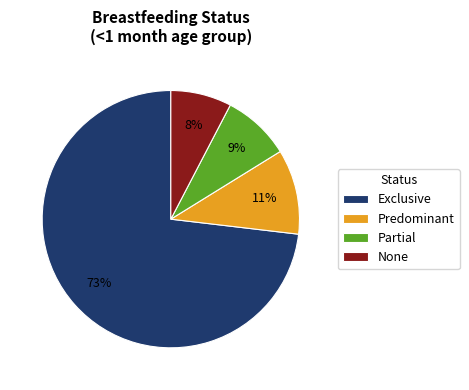

Is there a majority slice in this chart?

Yes